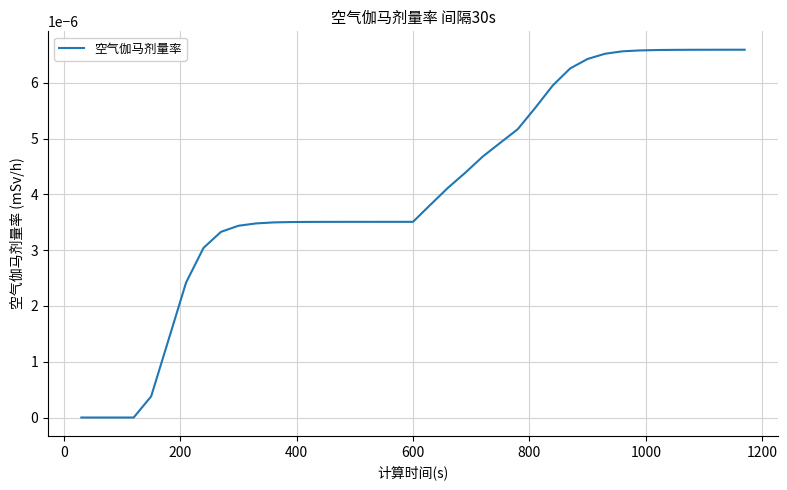

True or false: there are more than 1 points higher than both neighbors.

False